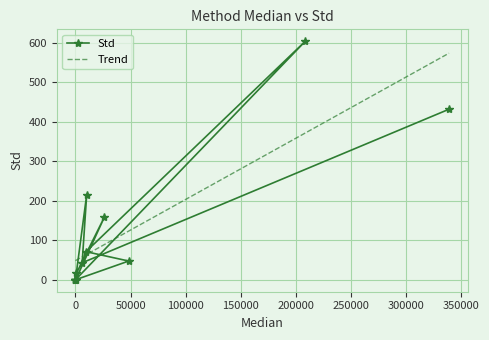

After their last crossing, which series has the higher values: Std or Trend?

Trend